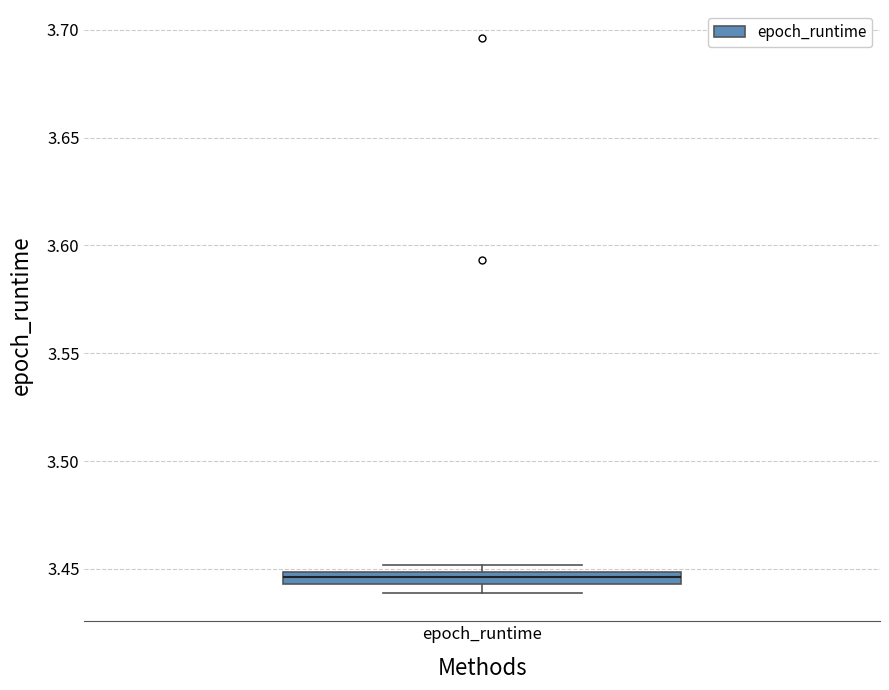

Where is the lower edge of the box for epoch_runtime on the y-axis? The values are not printed on the chart, so give them approximately, as read against the axis.

3.445